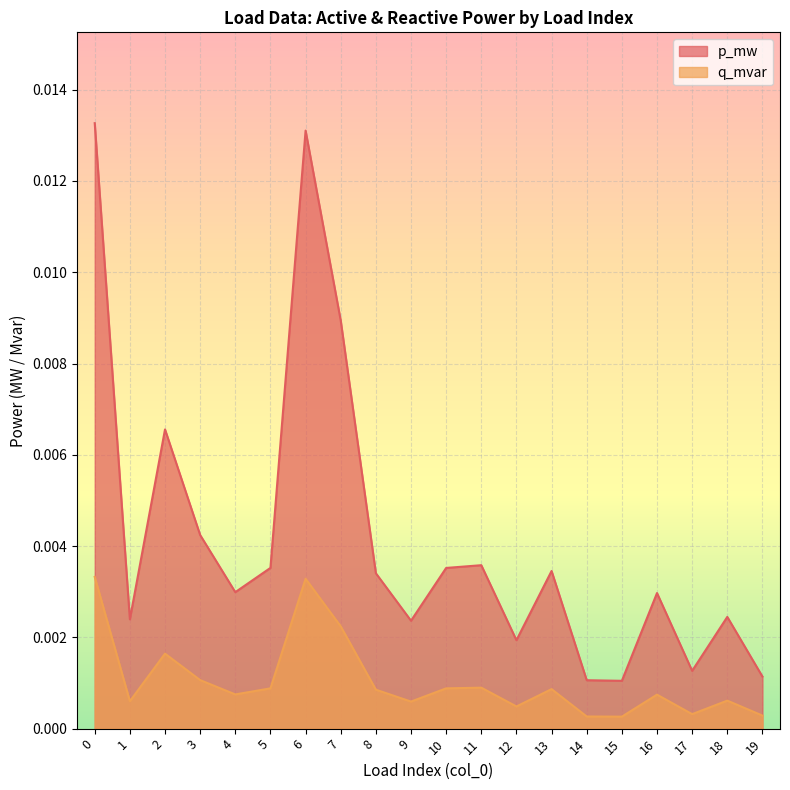

True or false: p_mw and q_mvar cross at least once.

False